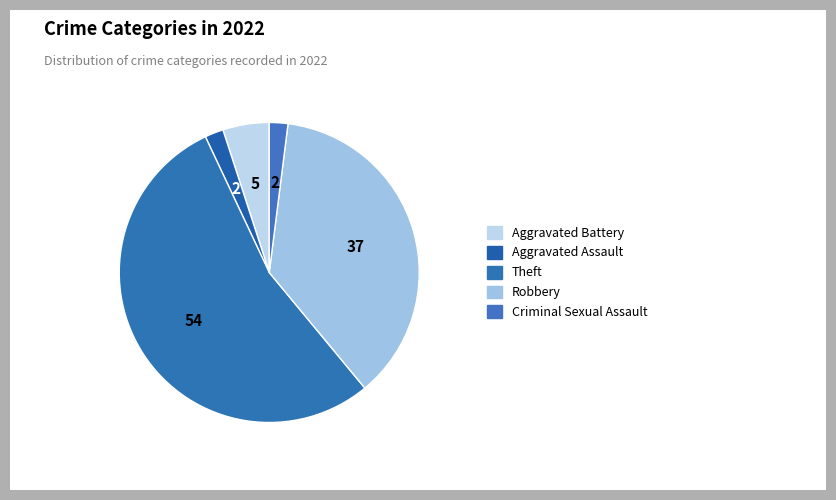

Rank the categories by value from lowest to highest.

Aggravated Assault, Criminal Sexual Assault, Aggravated Battery, Robbery, Theft